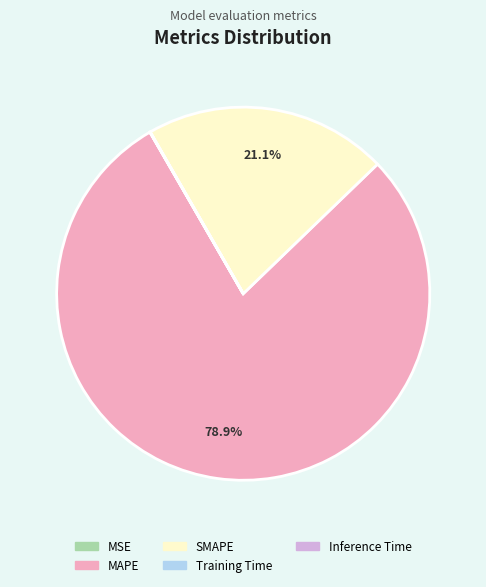

Which category accounts for the majority?

MAPE